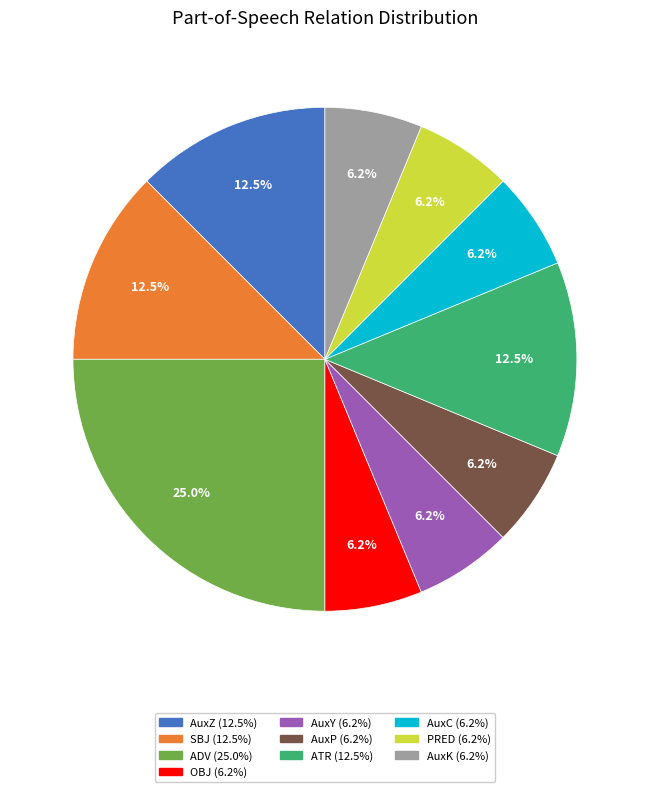

How many segments does this pie chart have?

10